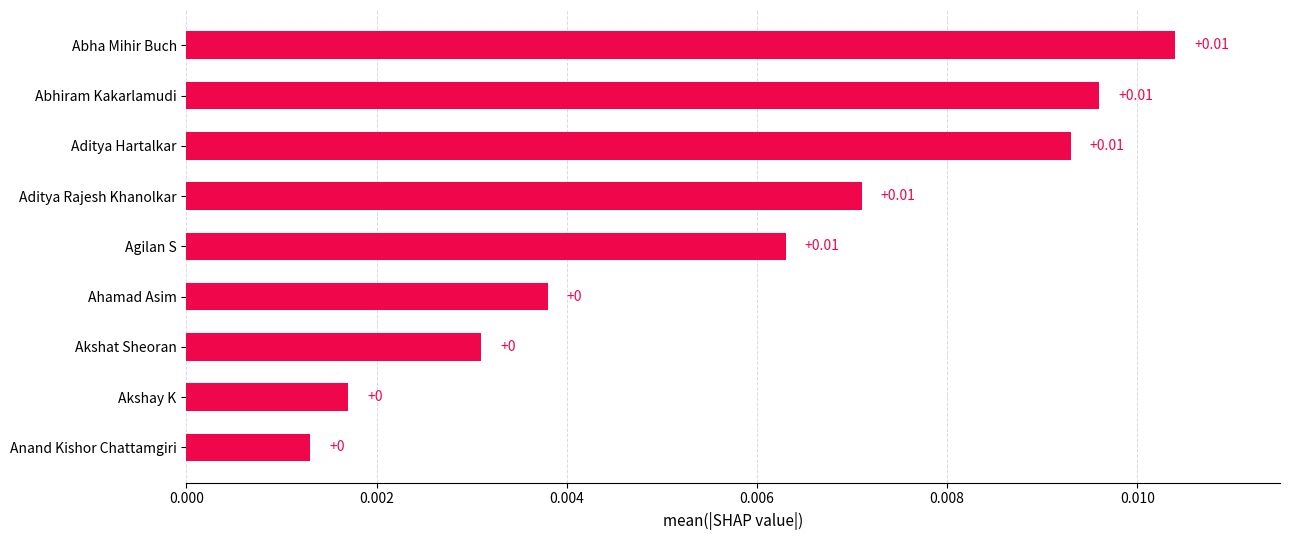

Are the bars horizontal?

Yes